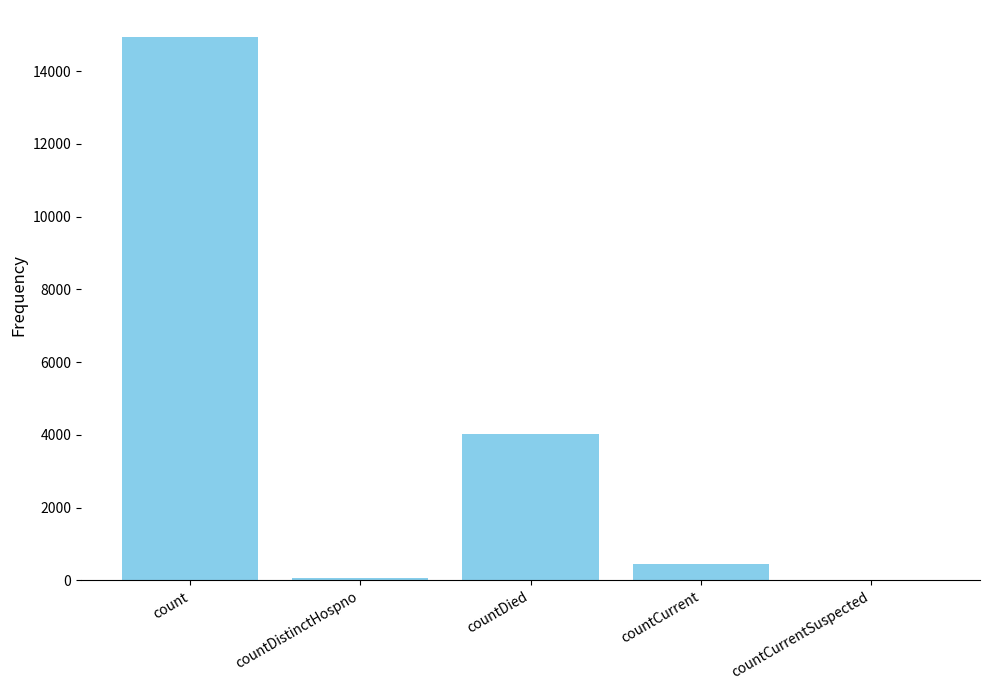

Reading right to left, transcribe all the data shown in this chart.

countCurrentSuspected=0	countCurrent=446	countDied=4024	countDistinctHospno=75	count=14930